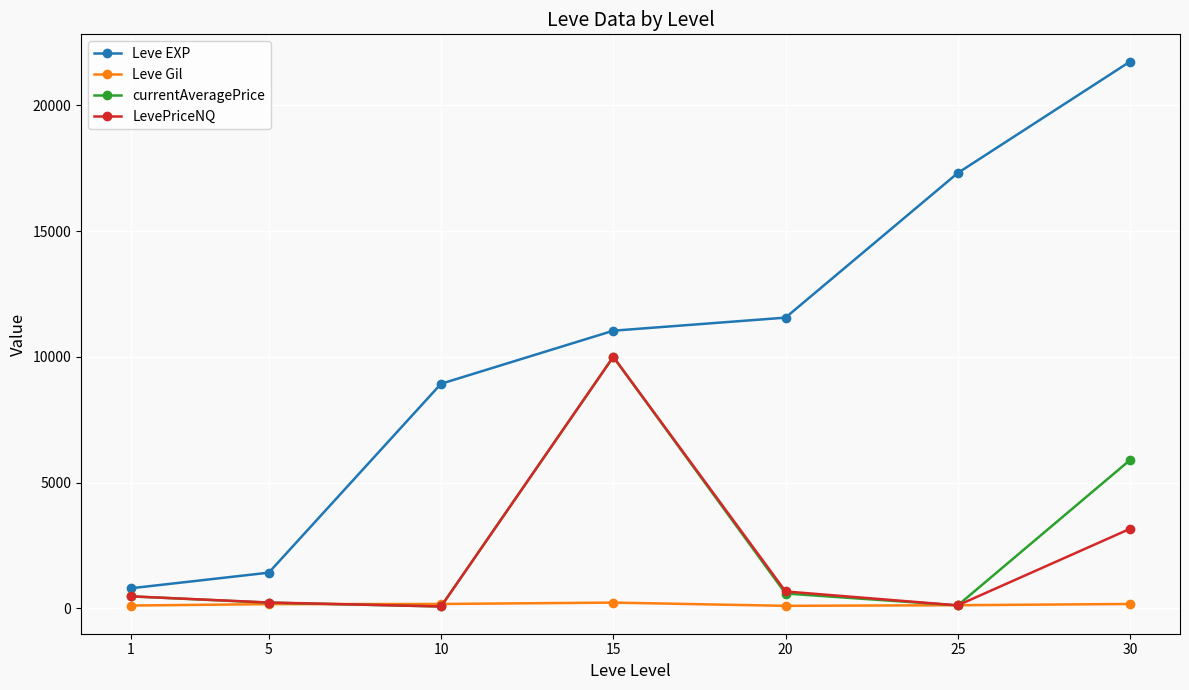

Does the chart display data point markers on the line(s)?

Yes